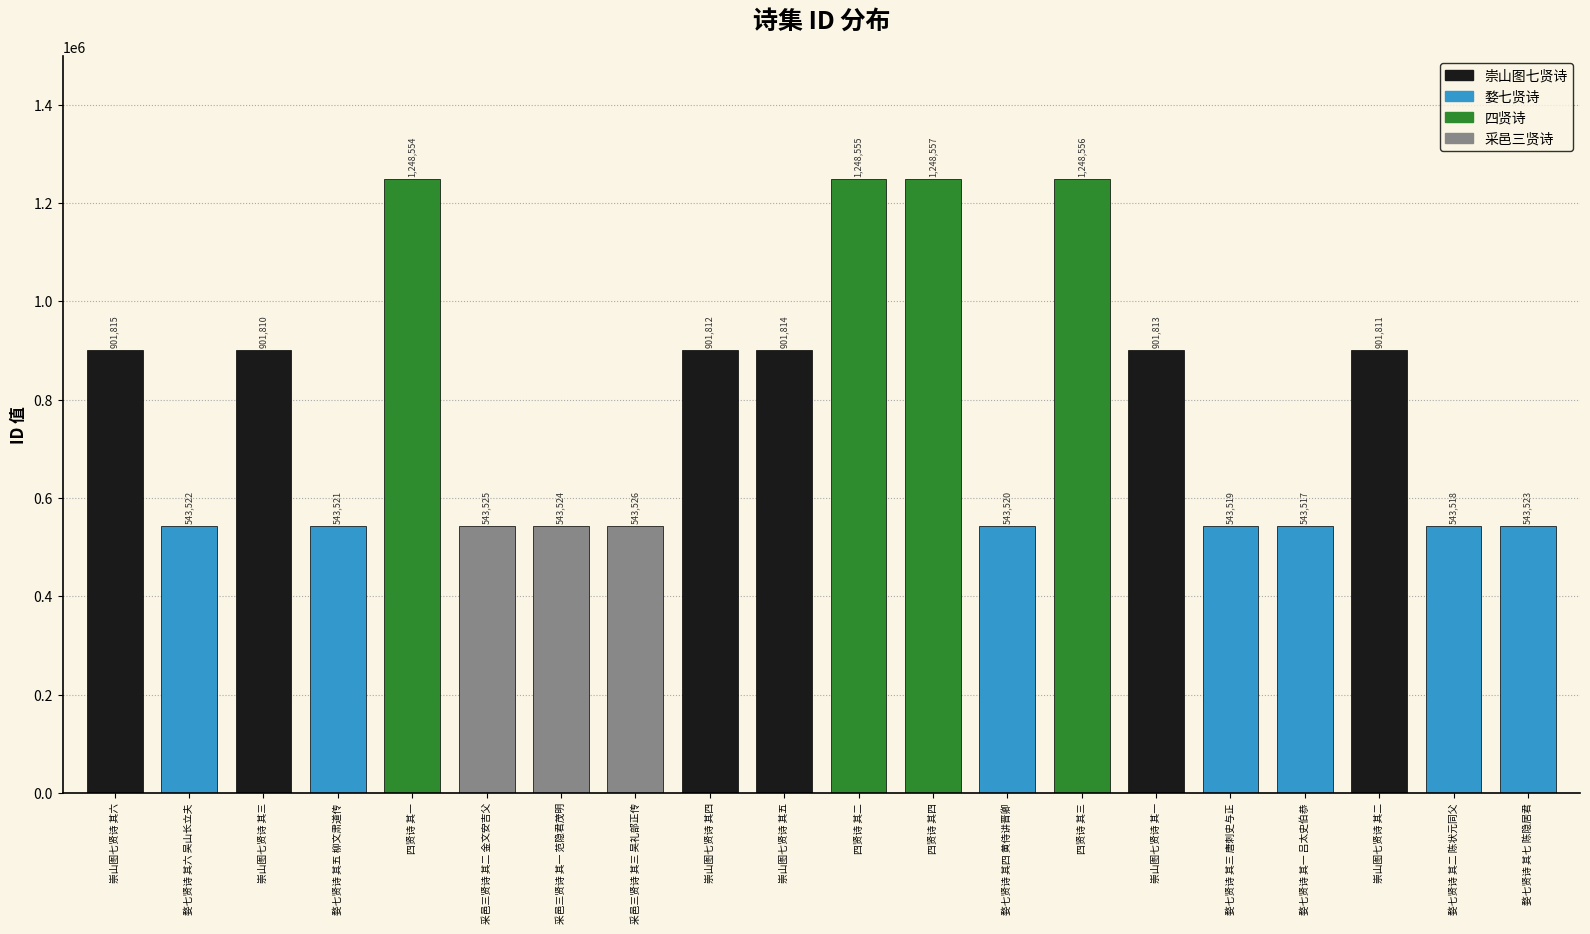

What is the label of the 12th bar from the left?

四贤诗 其四